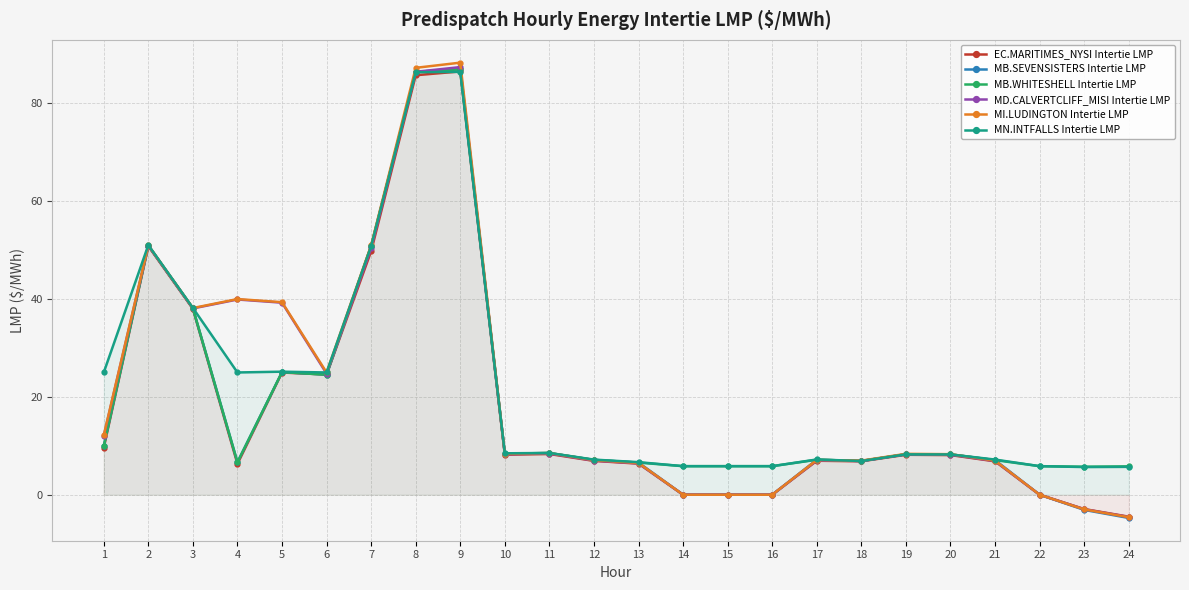

At which label does MB.SEVENSISTERS Intertie LMP first exceed 8?

1